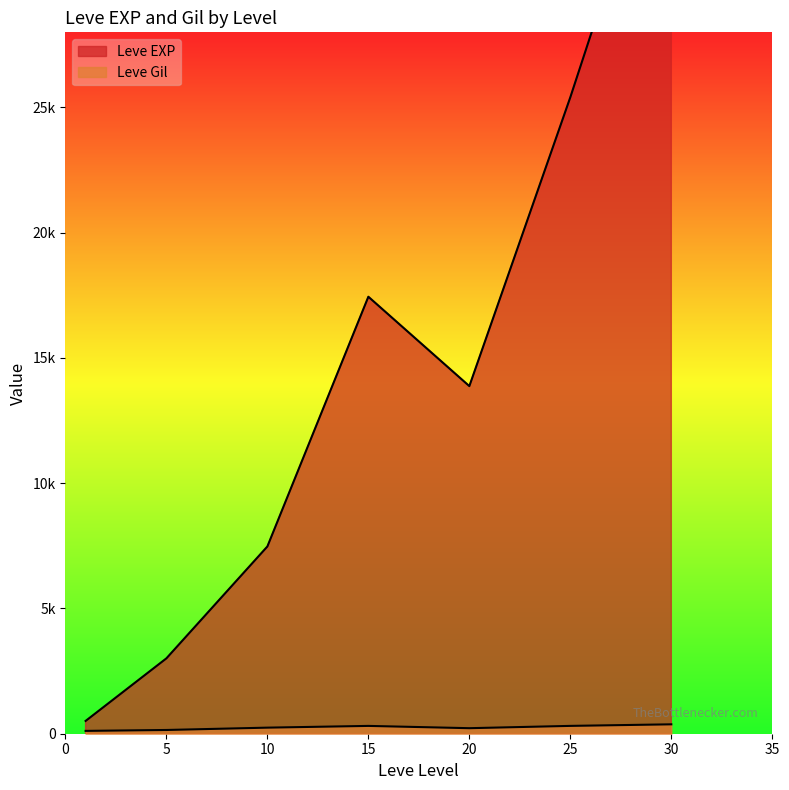

Which series ends up on top after the final intersection of Leve Gil and Leve EXP?

Leve EXP